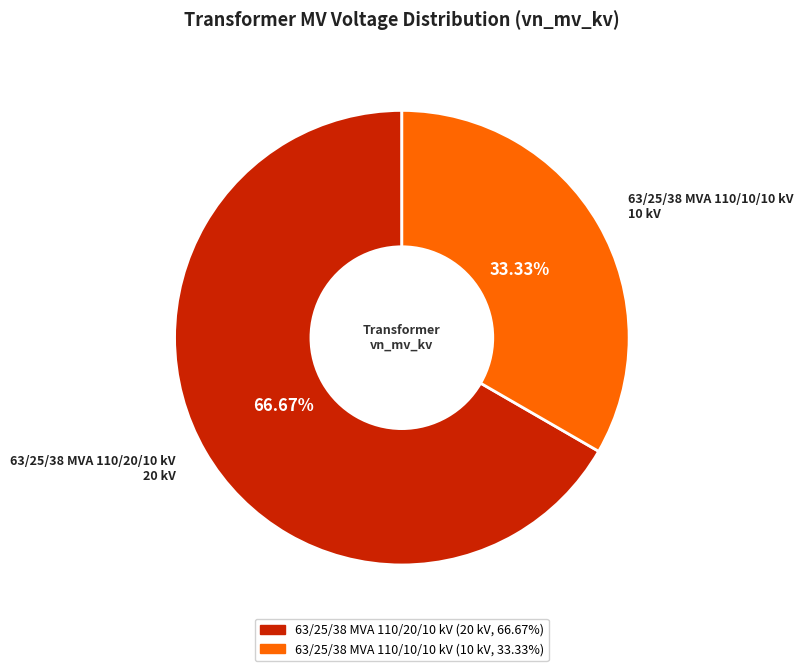

Do 63/25/38 MVA 110/10/10 kV and 63/25/38 MVA 110/20/10 kV together represent more than half of the pie?

Yes